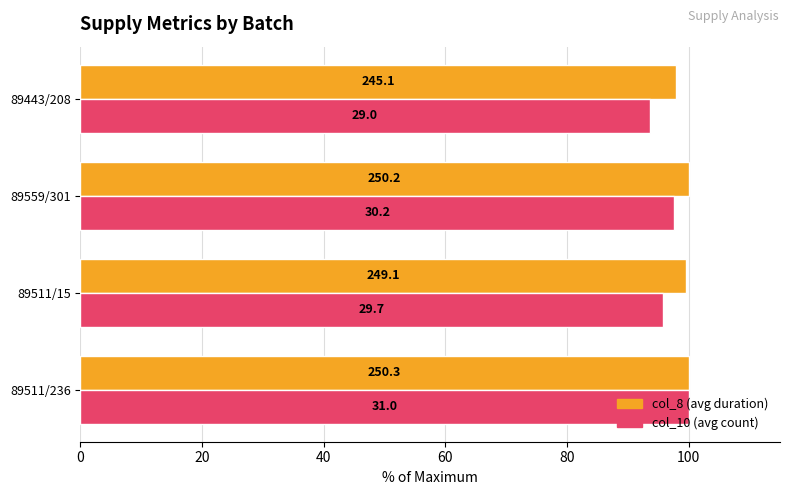

What are all the series names shown in the legend?

col_8 (avg duration), col_10 (avg count)